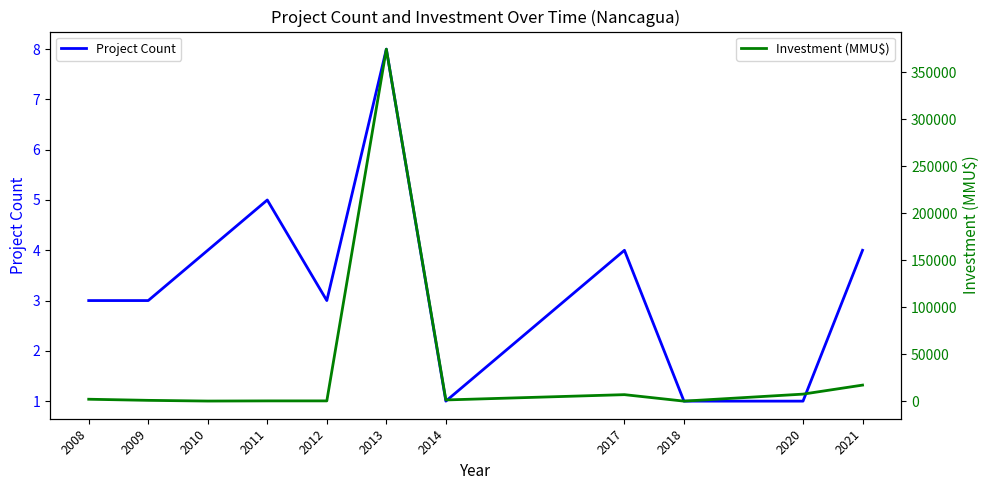

True or false: Project Count and Investment (MMU$) intersect in this chart.

False